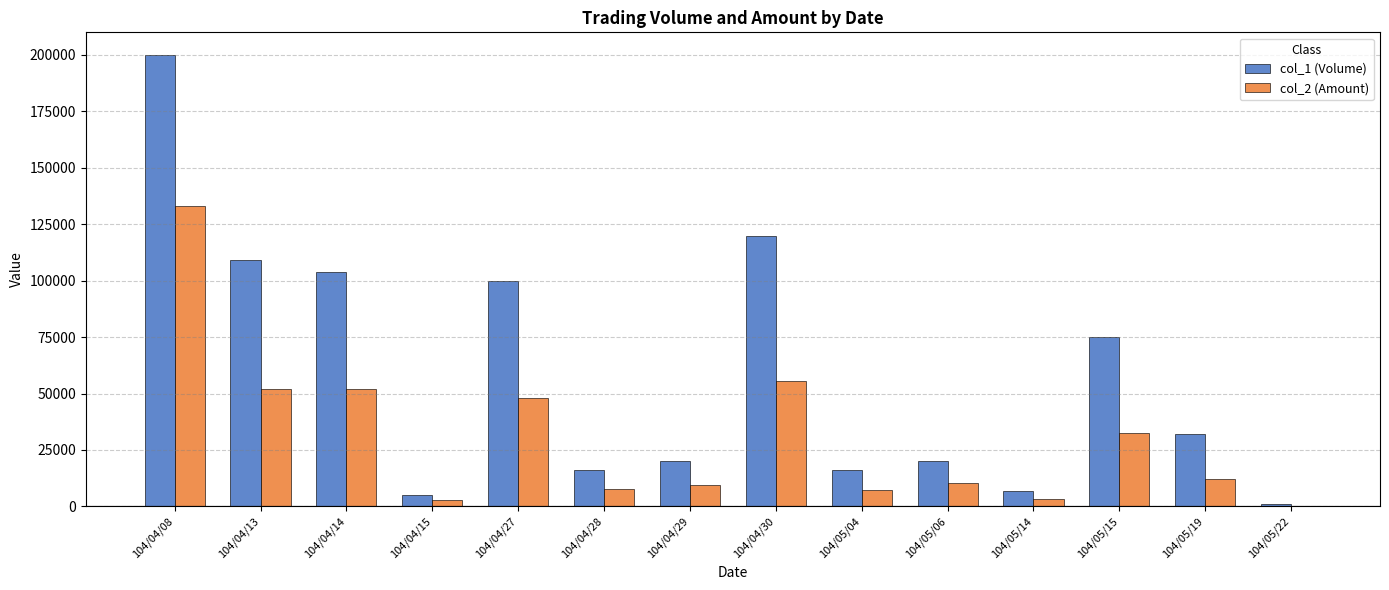

Which label corresponds to the largest value in the chart?

104/04/08